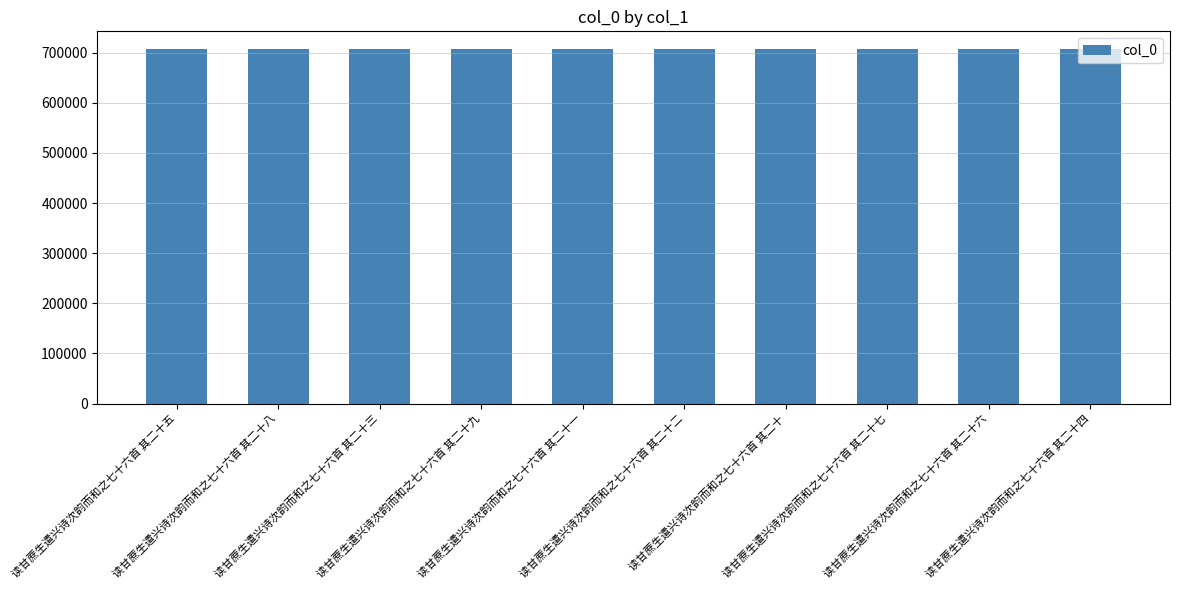

How many values are between 706845 and 706850?

6